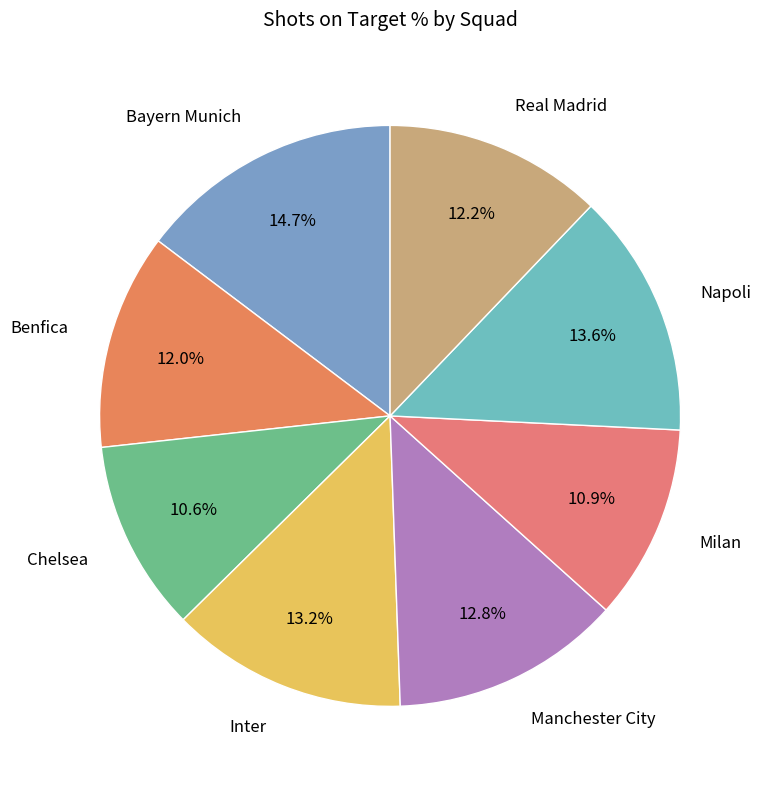

Is the sum of Chelsea and Benfica greater than half?

No